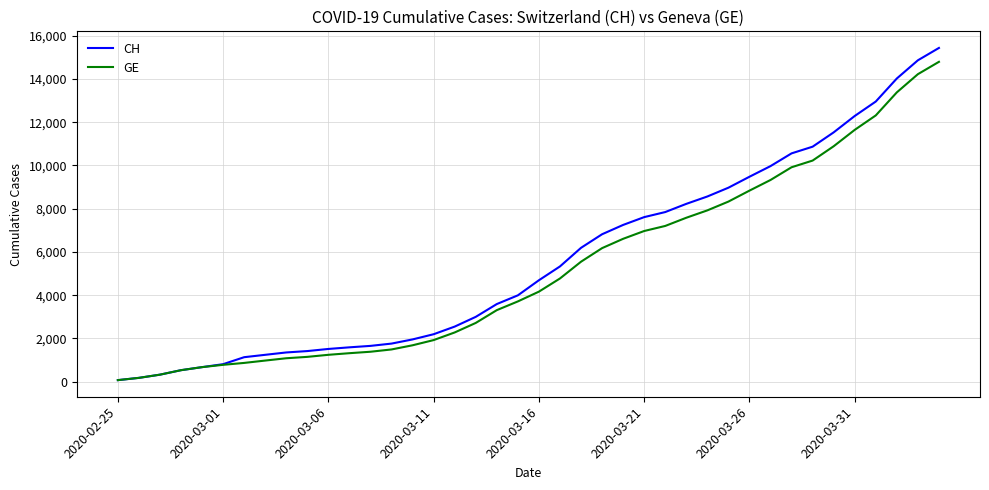

Which series has the widest spread of values?

CH